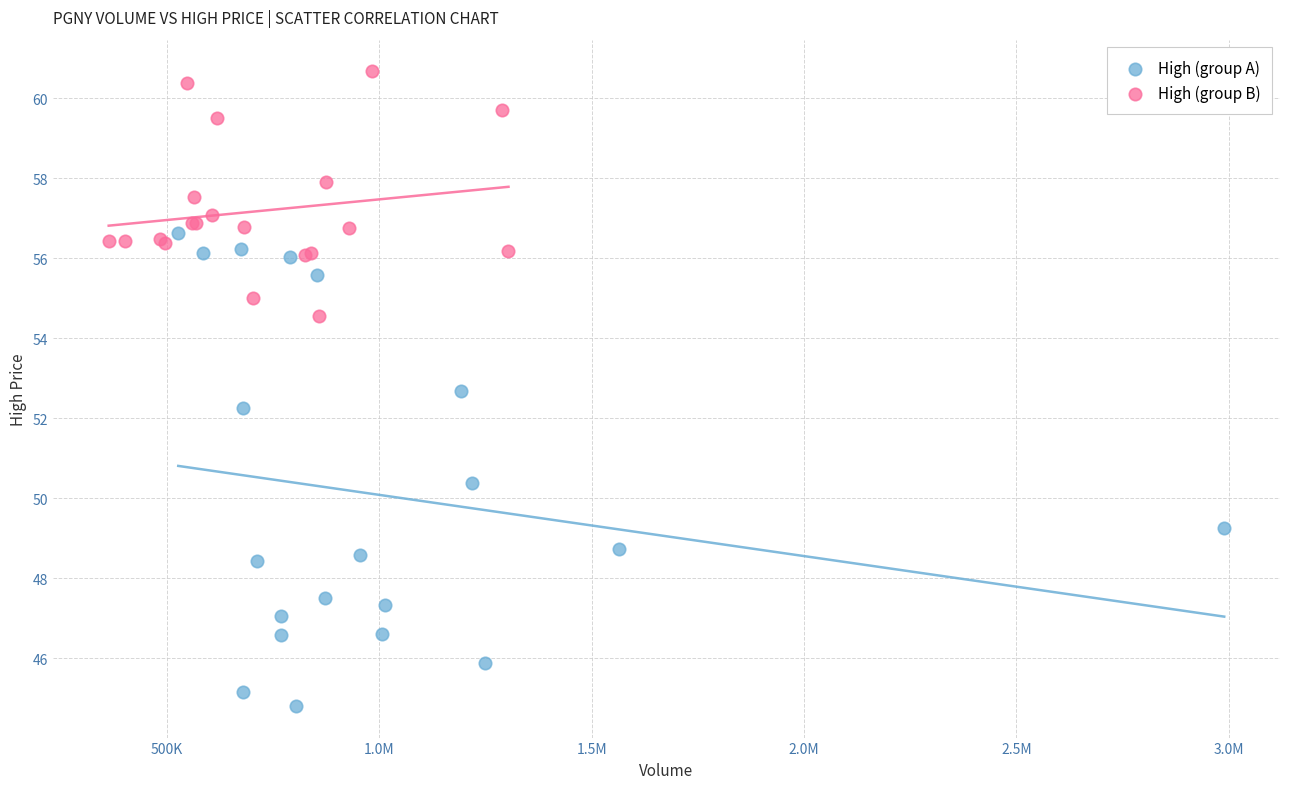

Which series has the widest spread of Y values?

High (group A)